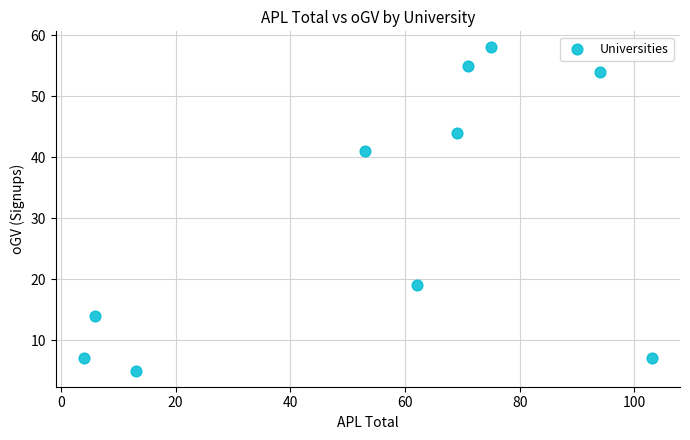

What is the average X value?

55